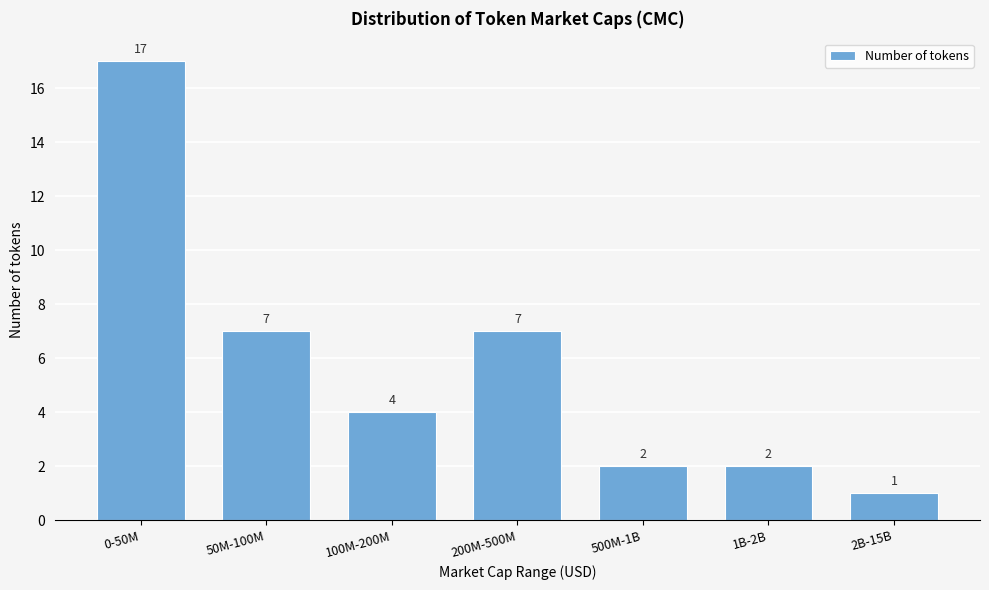

Reading left to right, extract all data points from this chart.

17	7	4	7	2	2	1